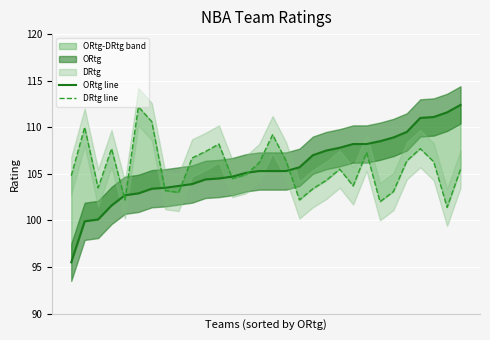

Which category has the highest value in the DRtg line series?

5